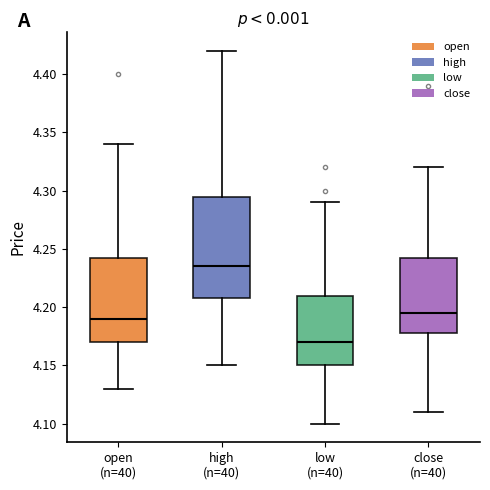

Which box has the lowest median line?

low (n=40)